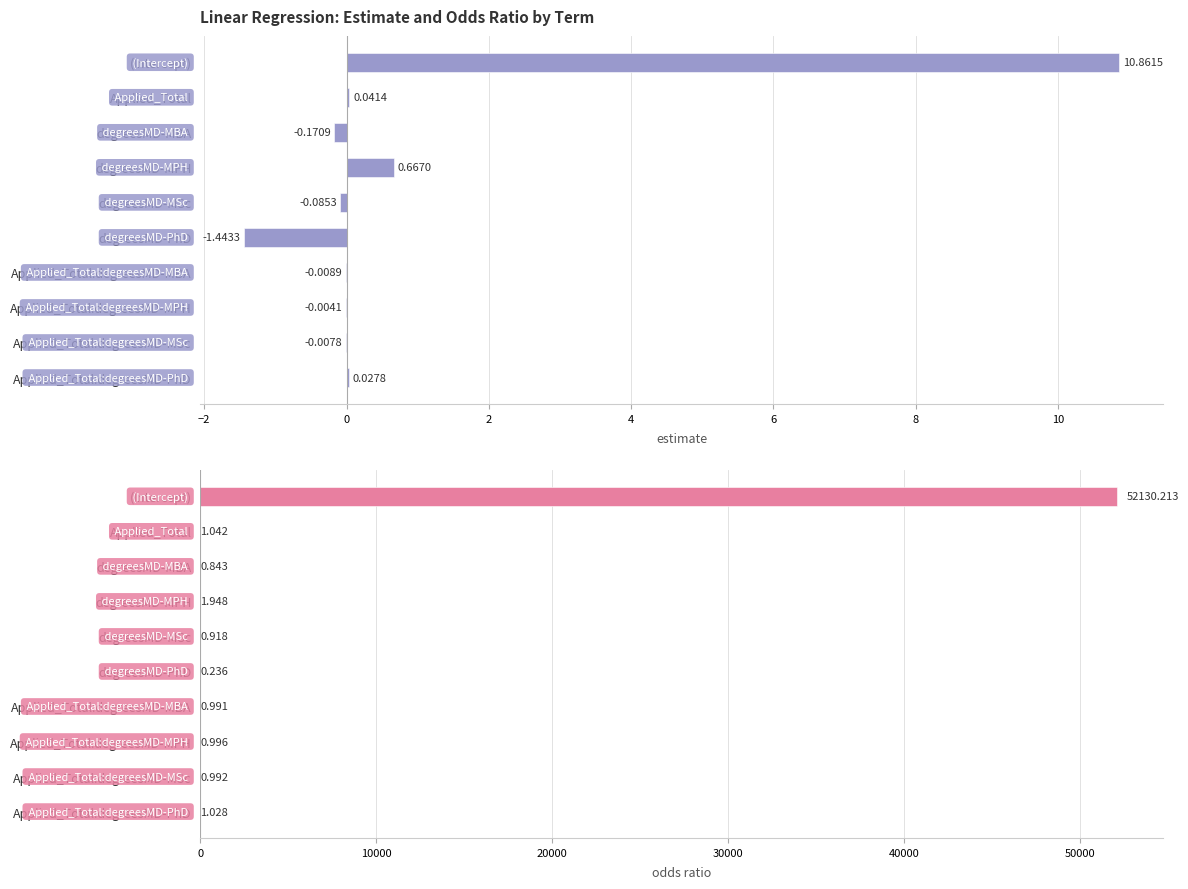

What is the total value across all series at Applied_Total:degreesMD-MPH?

1.0